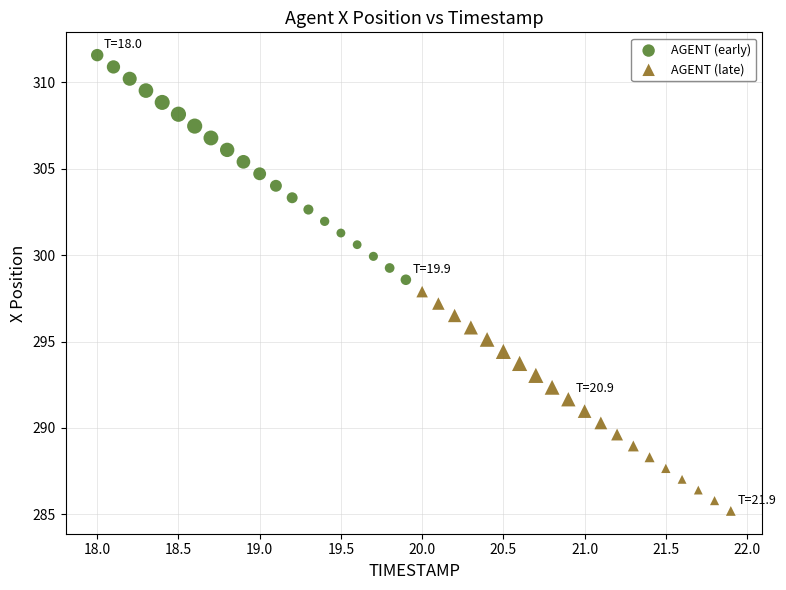

Which series has the widest spread of Y values?

AGENT (early)